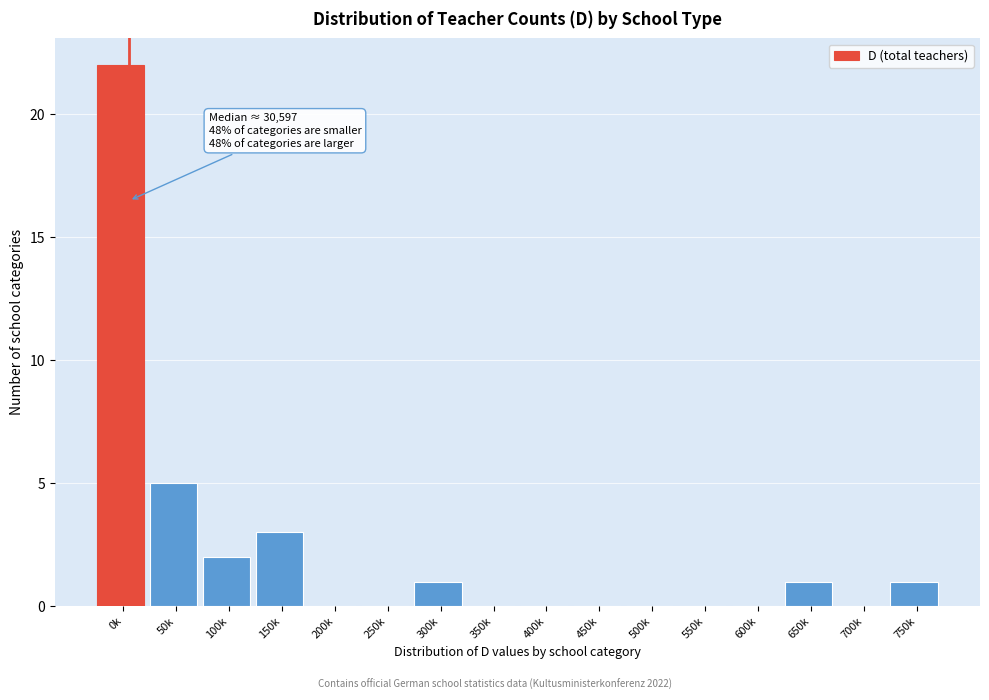

Reading right to left, what are all the values shown in this chart?

750k=1	700k=0	650k=1	600k=0	550k=0	500k=0	450k=0	400k=0	350k=0	300k=1	250k=0	200k=0	150k=3	100k=2	50k=5	0k=22